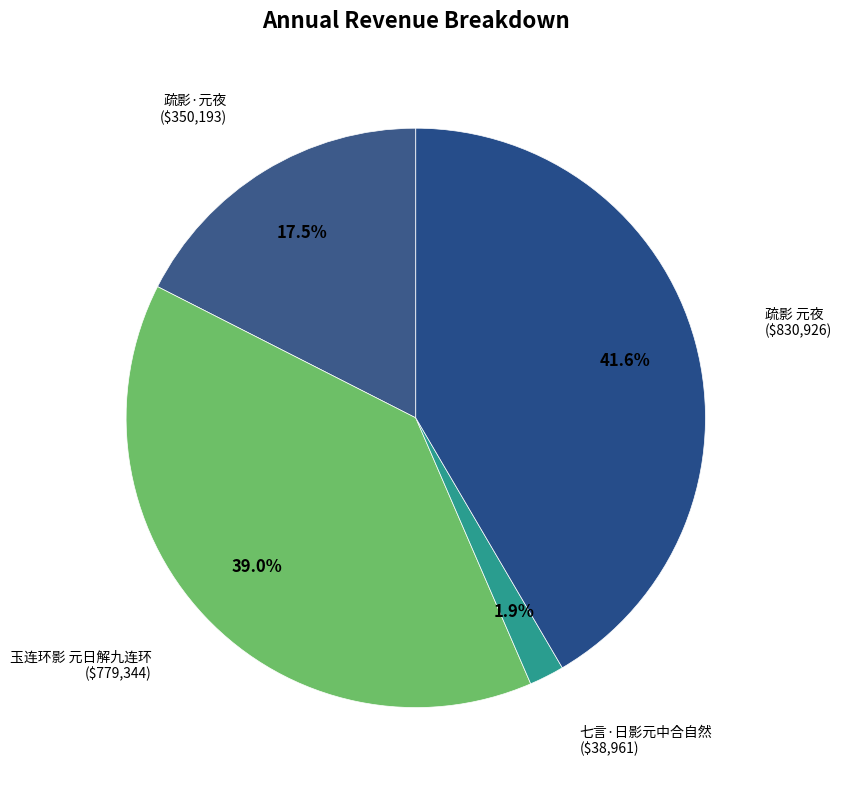

Is there any slice that represents more than half of the pie?

No